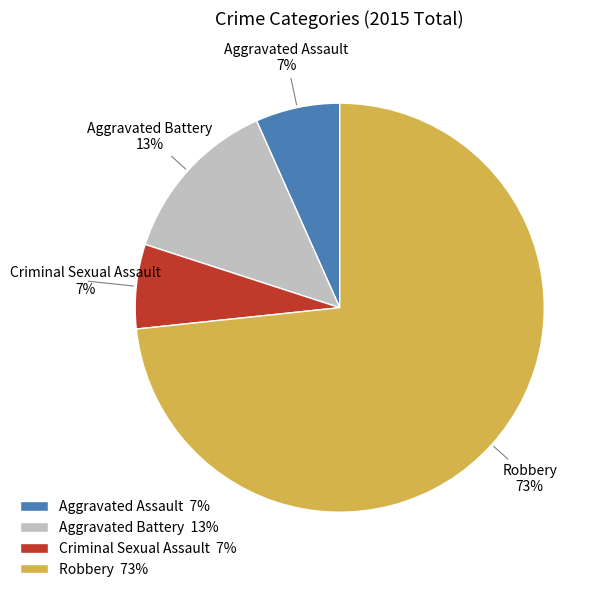

Is there any slice that represents more than half of the pie?

Yes